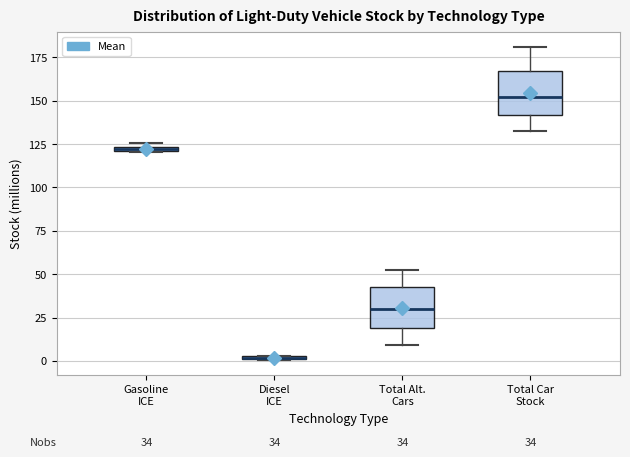

Which box's median line is the lowest?

Diesel ICE